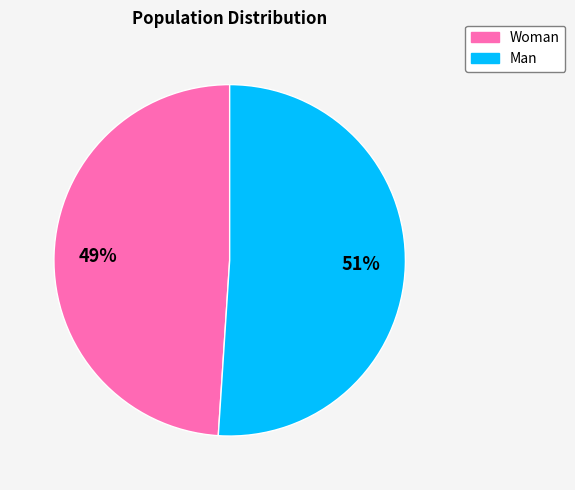

What percentage is the Man slice, to the nearest percent?

51%